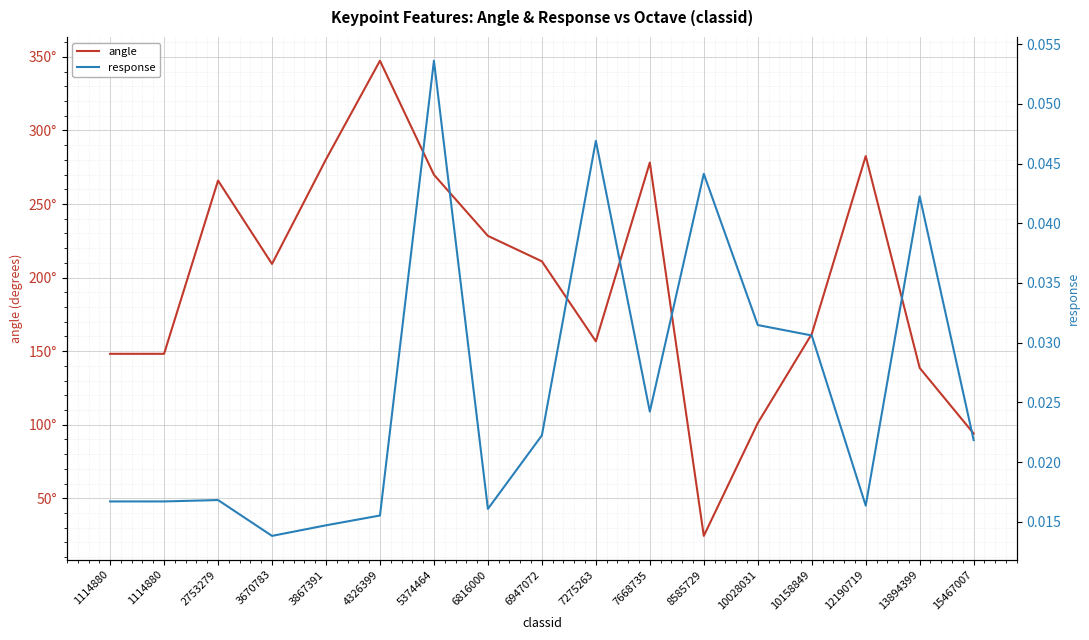

How many interior local valleys does the response series have?

4